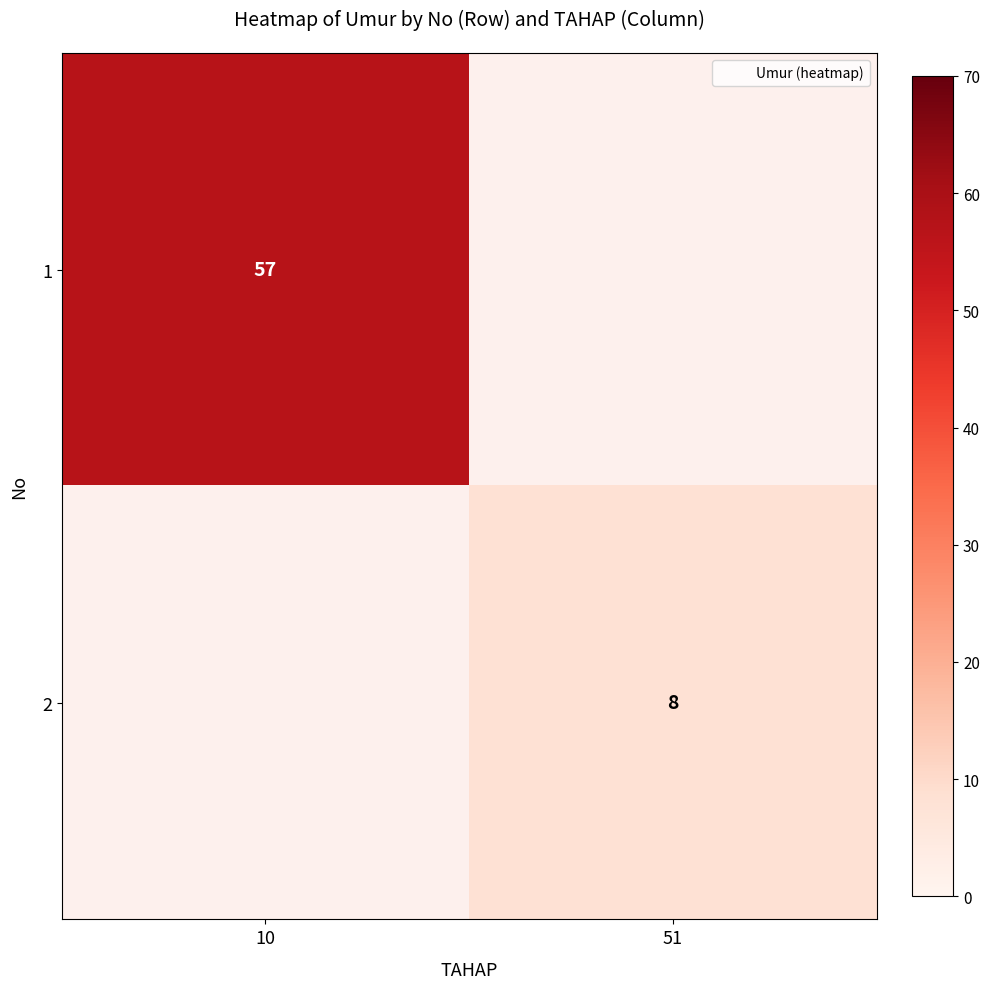

Which label corresponds to the smallest value in the chart?

51